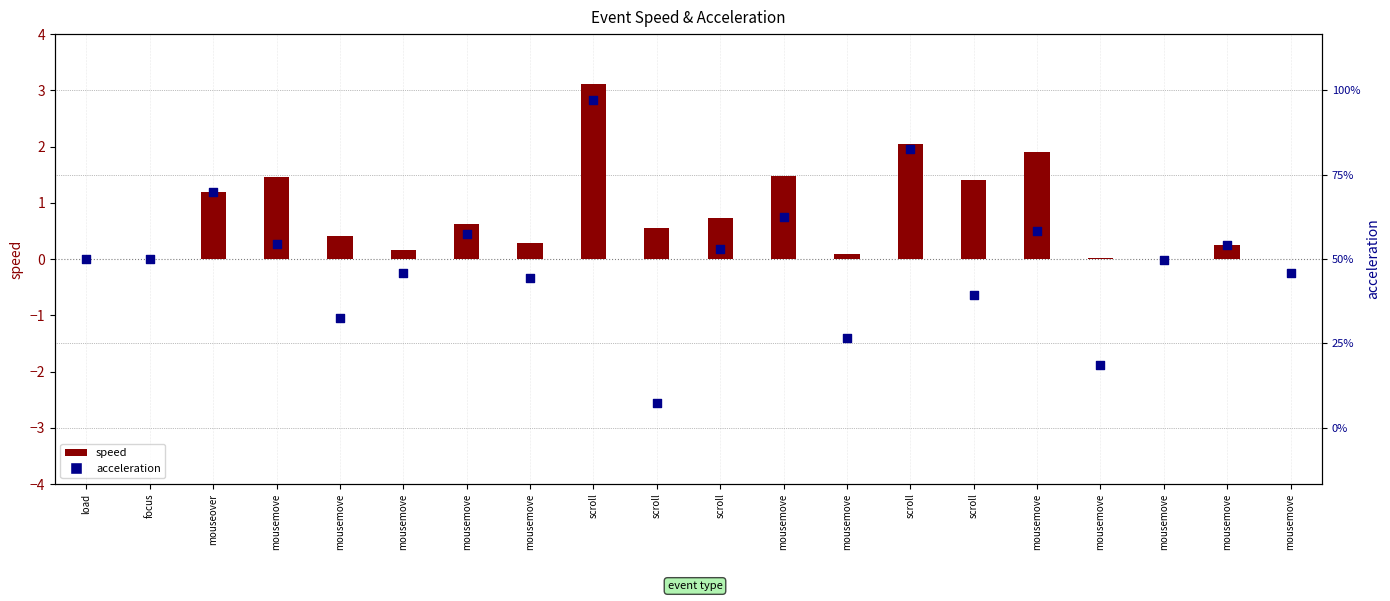

Which series contains the highest Y value?

speed